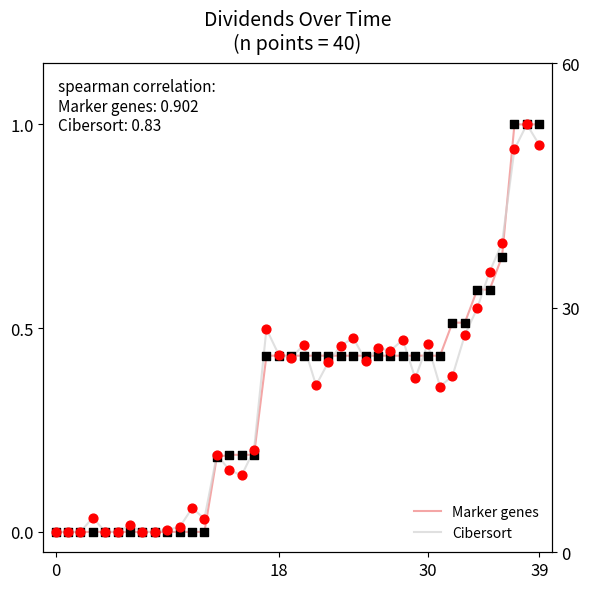

Is the value of Cibersort at 31 greater than the value of Marker genes at 18?

Yes